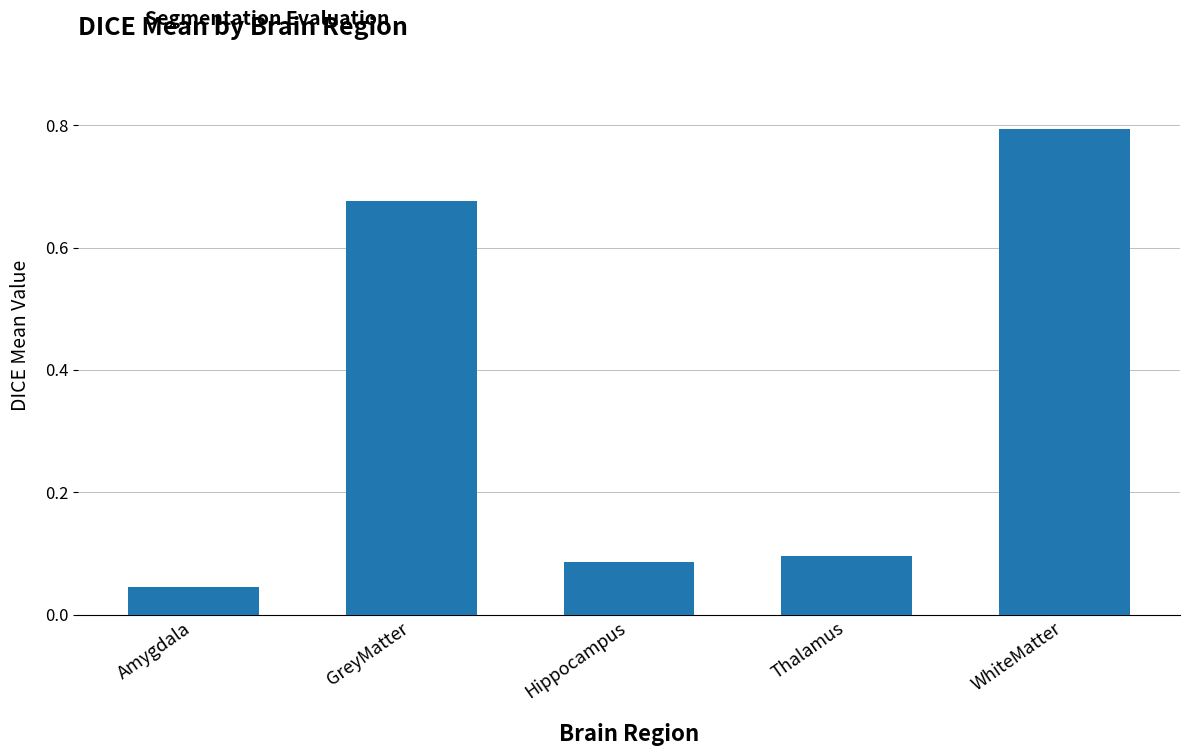

What is the change in value from Amygdala to WhiteMatter?

+0.7